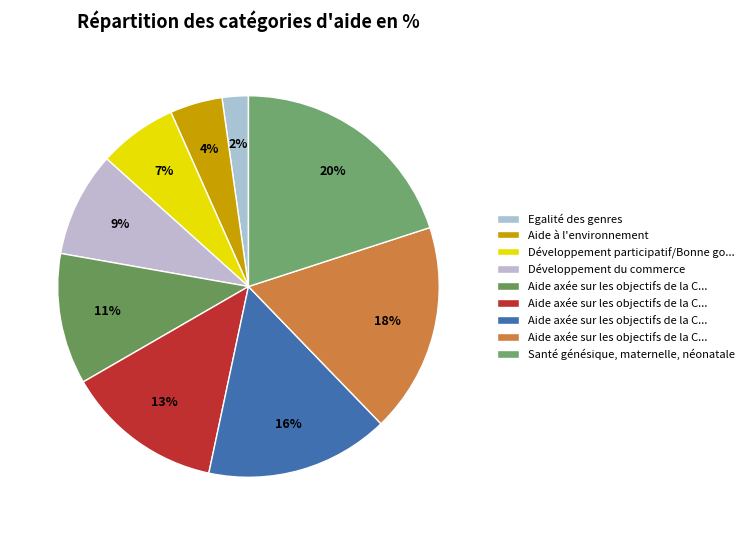

How many slices are in this pie chart?

9